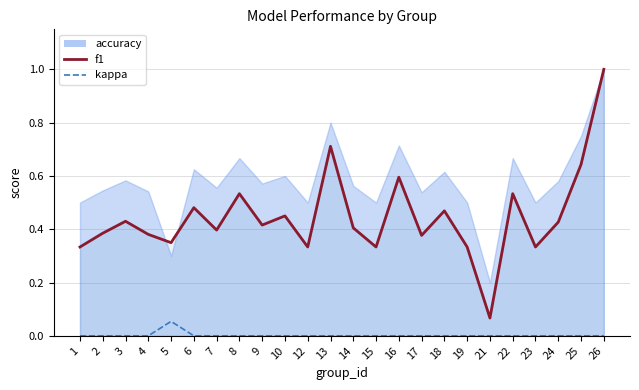

At which category does the chart reach its peak across all series?

26